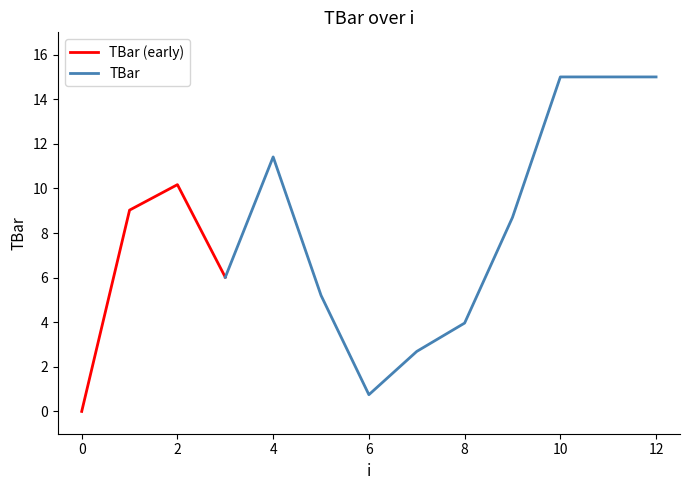

How many points are lower than both their immediate neighbors (excluding endpoints)?

2